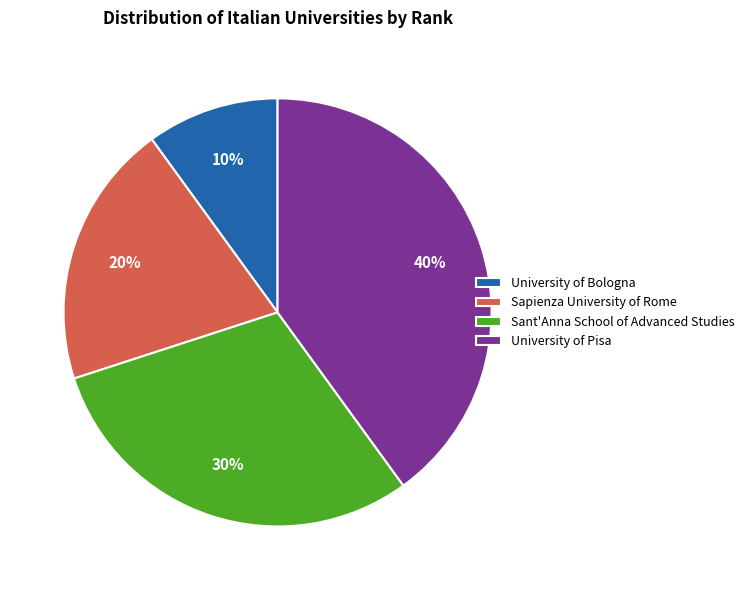

To the nearest percent, what is the difference between the Sapienza University of Rome and Sant'Anna School of Advanced Studies slice percentages?

10%